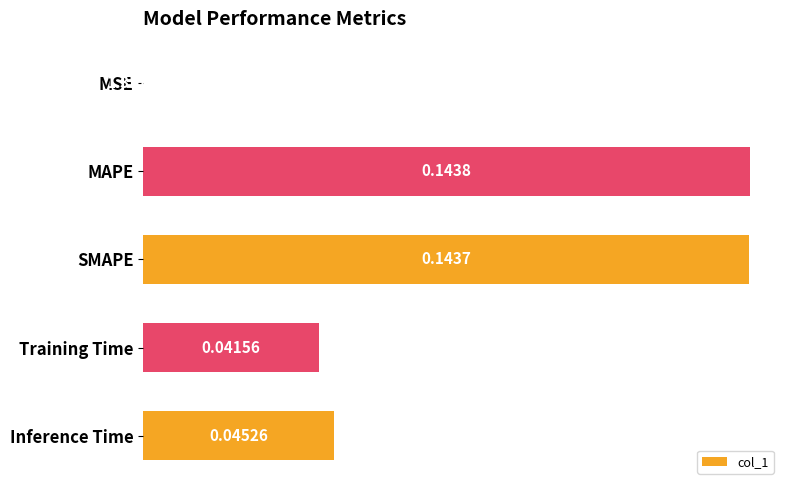

What is the sum of all values?

0.4